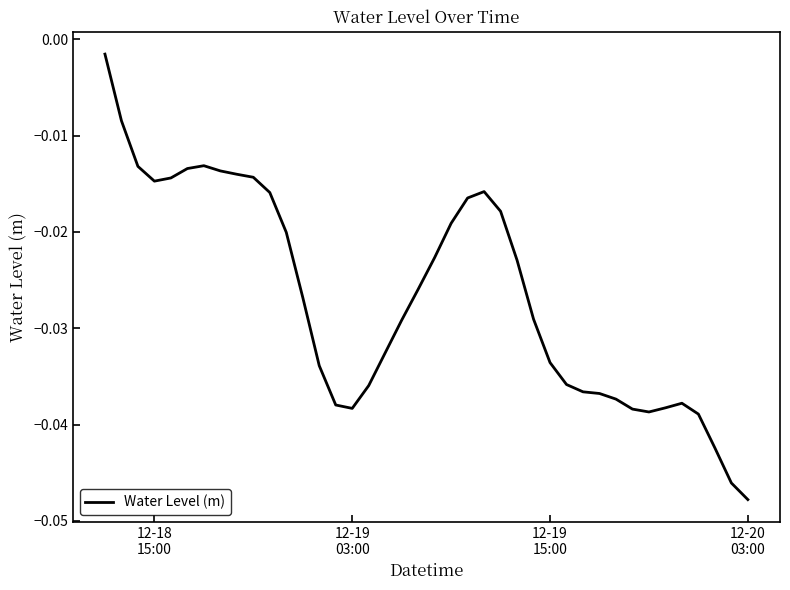

Does the chart display data point markers on the line(s)?

No